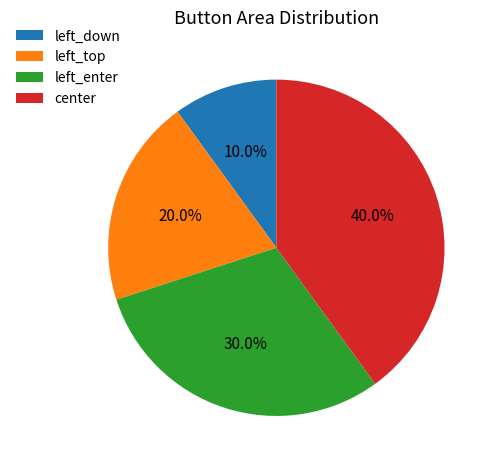

To the nearest percent, what is the difference between the largest and smallest slice percentages?

30%